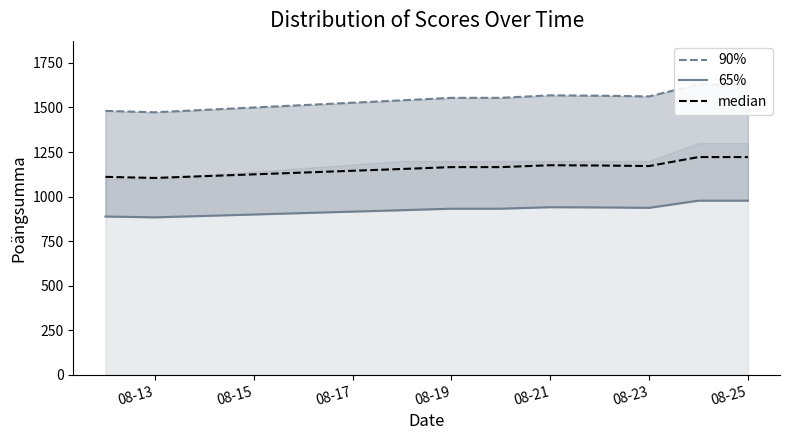

True or false: 65% and median intersect in this chart.

False